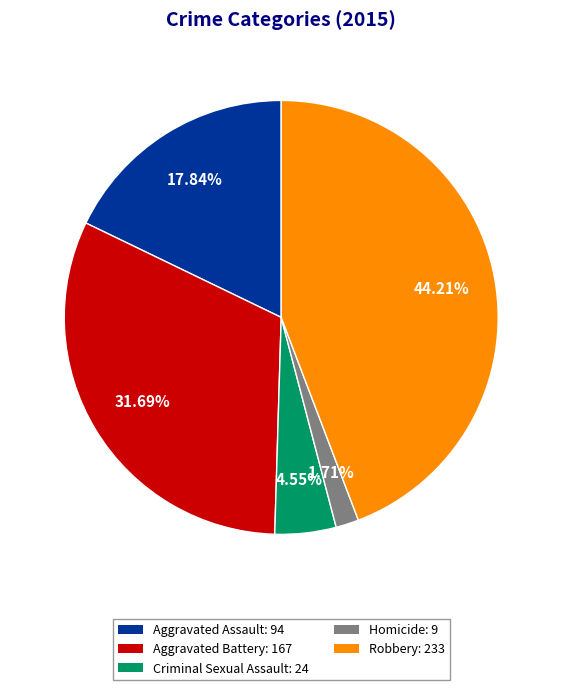

Count the number of slices in the pie.

5